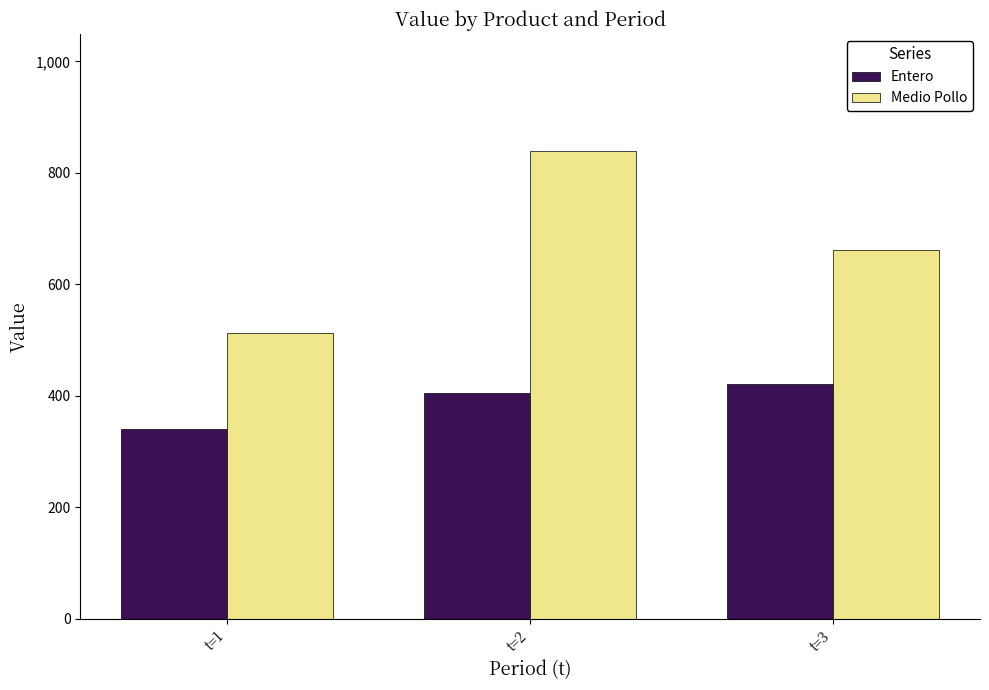

How many categories are shown in the chart?

3